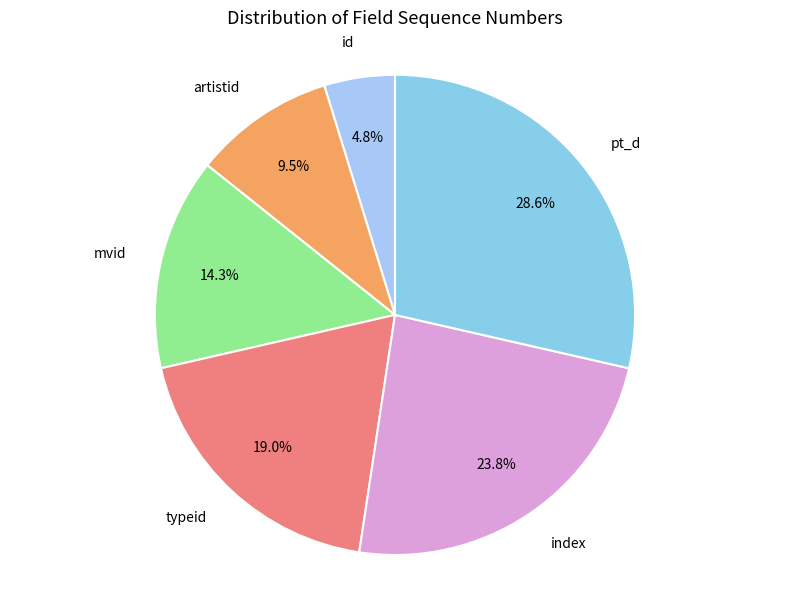

How many segments does this pie chart have?

6